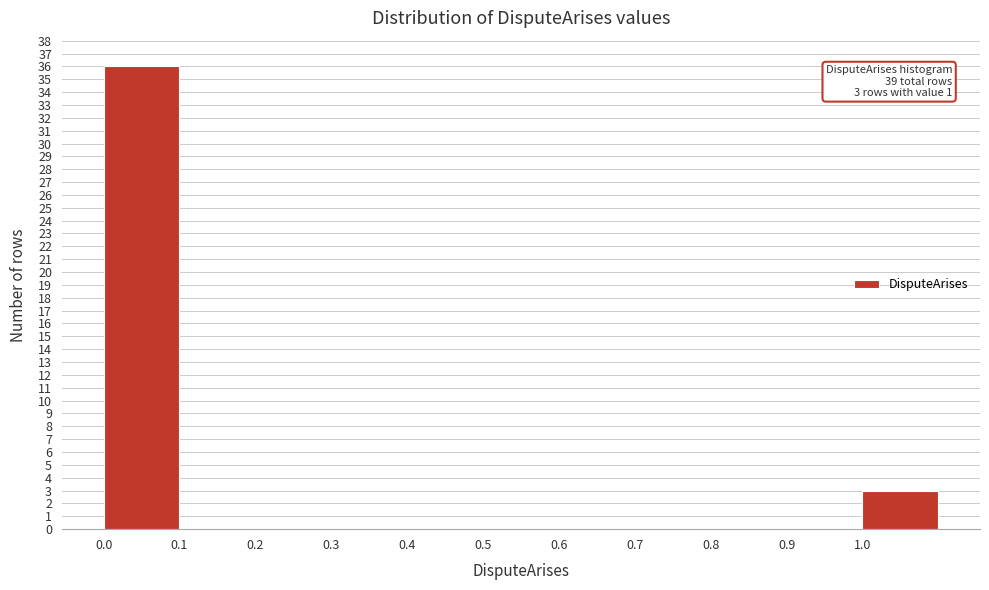

Over which range of the x-axis is the bar tallest?

0.0 to 0.1